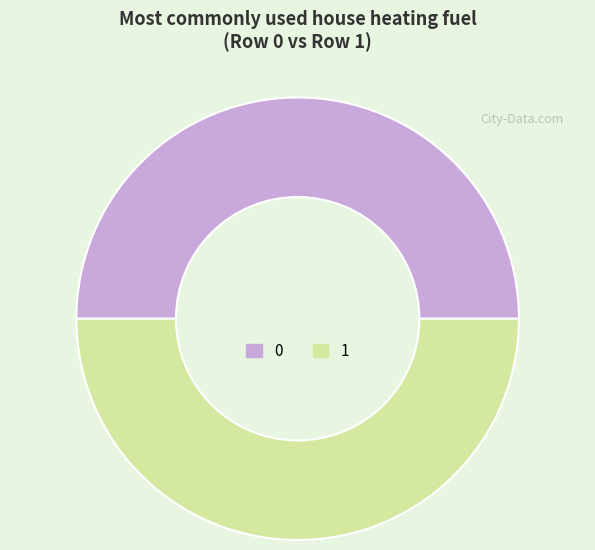

Do 1 and 0 together represent more than half of the pie?

Yes